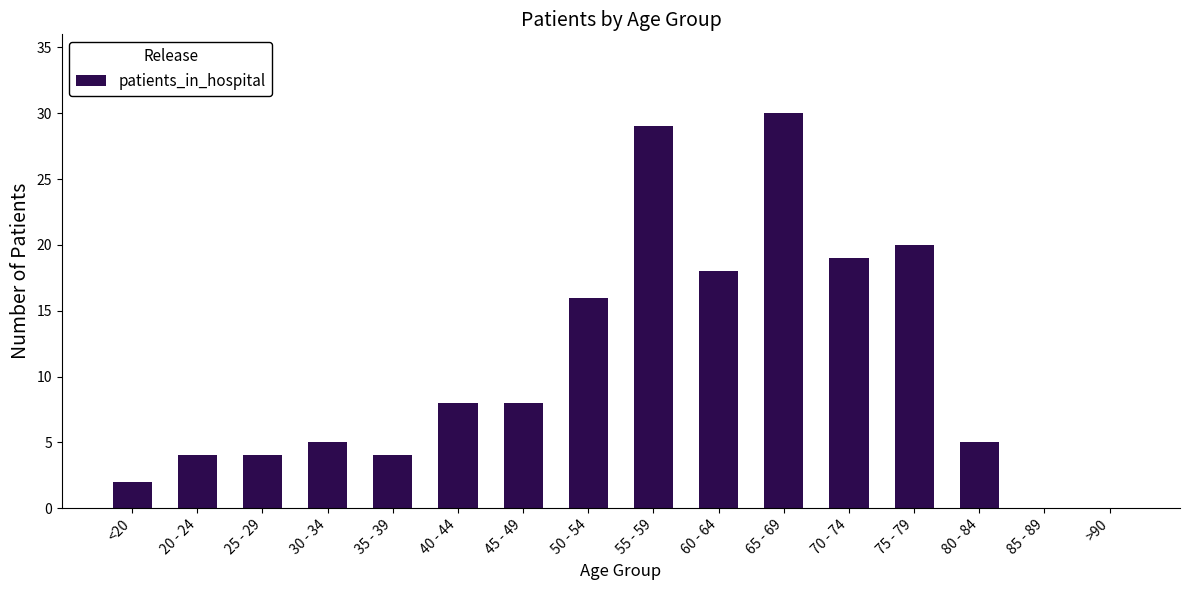

Reading right to left, what are all the values shown in this chart?

>90=0	85 - 89=0	80 - 84=5	75 - 79=20	70 - 74=19	65 - 69=30	60 - 64=18	55 - 59=29	50 - 54=16	45 - 49=8	40 - 44=8	35 - 39=4	30 - 34=5	25 - 29=4	20 - 24=4	<20=2